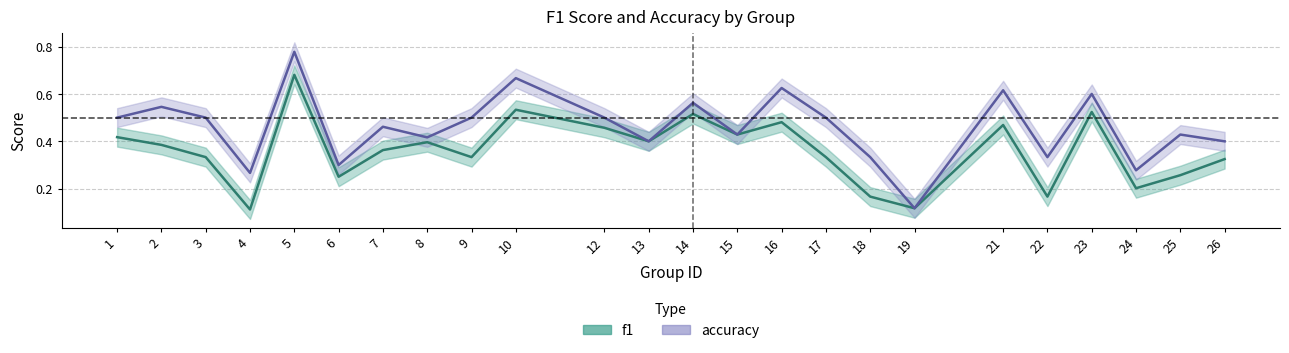

Which label corresponds to the largest value in the chart?

5